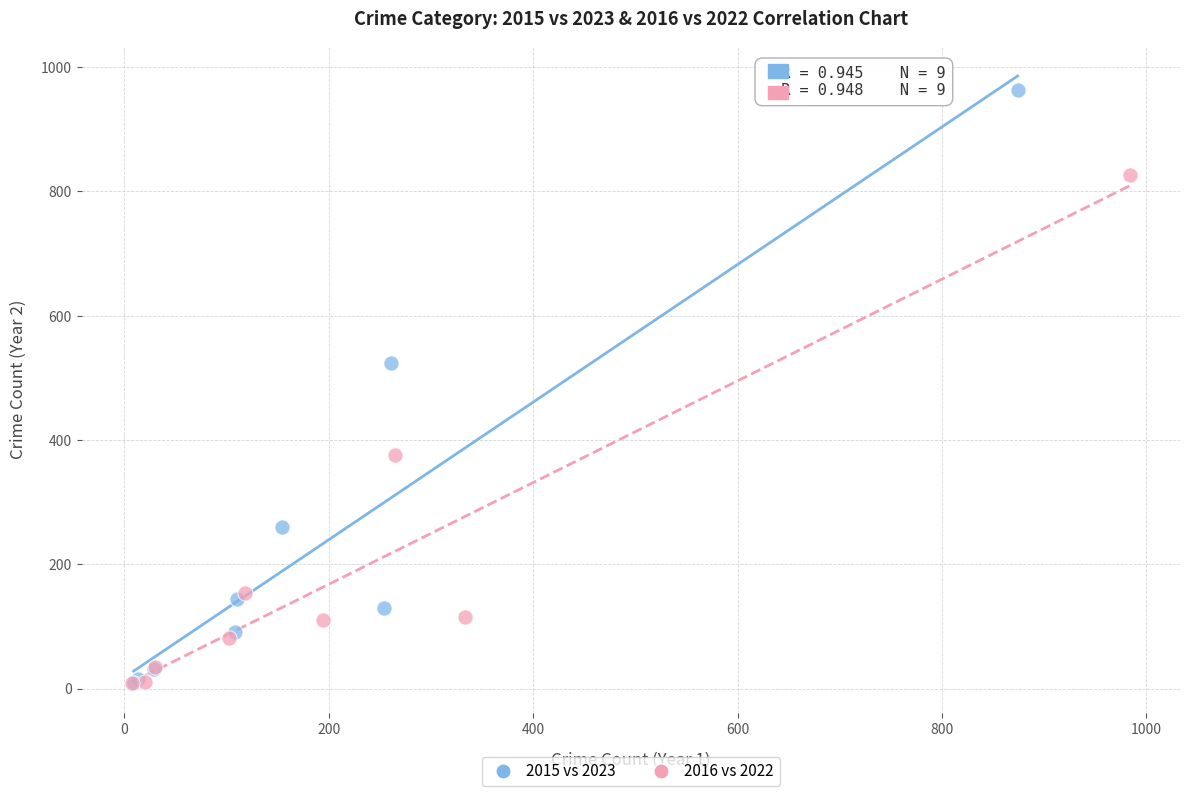

Which series reaches the maximum Y coordinate?

2015 vs 2023